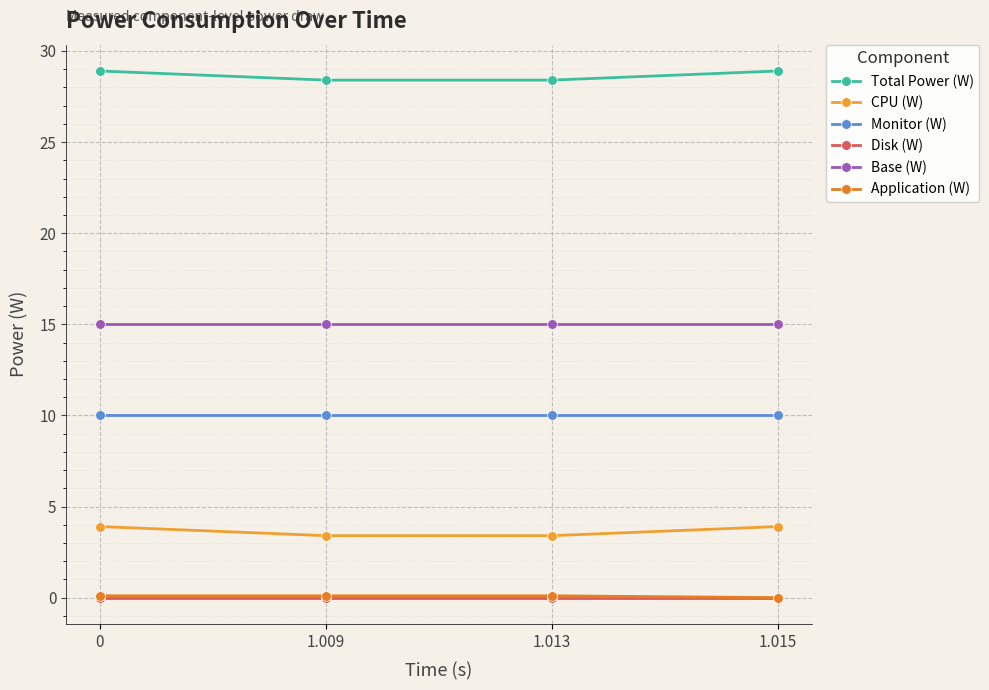

What is the sum of all Total Power (W) values?

114.6